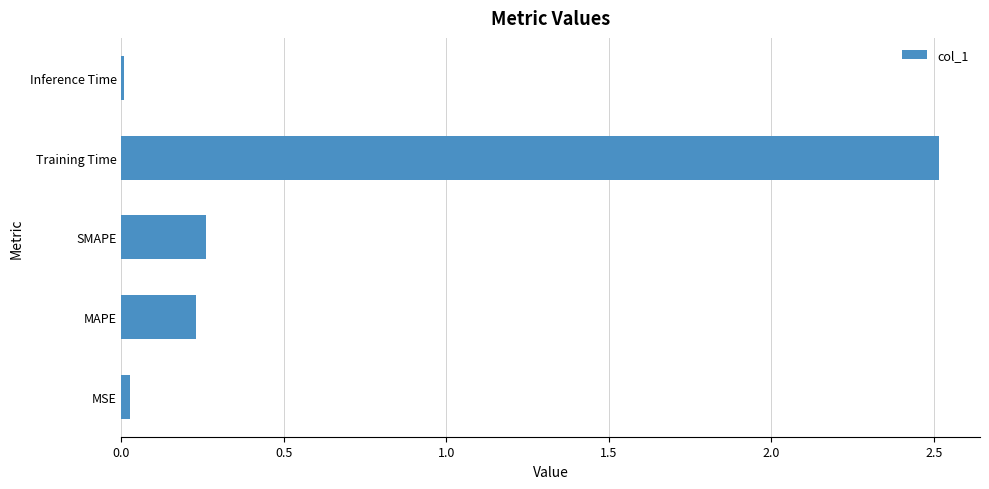

What is the greatest value displayed?

2.5